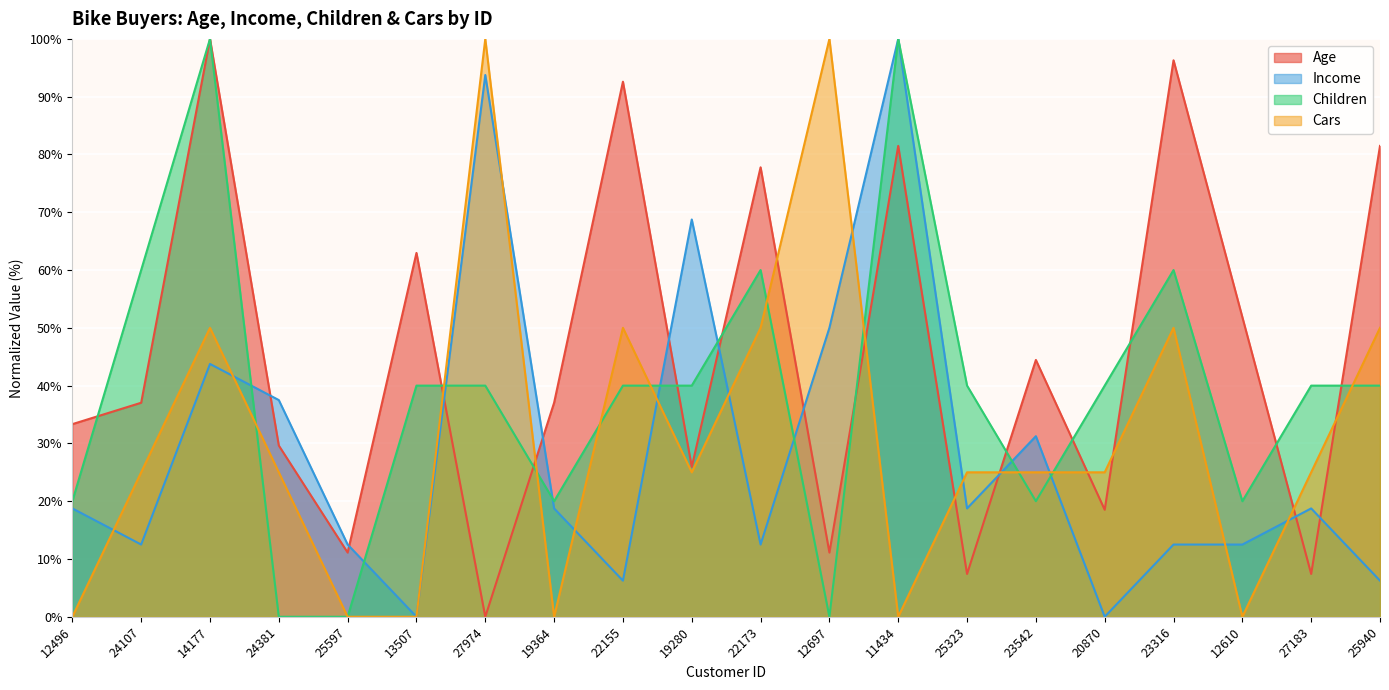

Reading left to right, list all the values displayed in this chart.

Age: 33.3	37.0	100.0	29.6	11.1	63.0	0.0	37.0	92.6	25.9	77.8	11.1	81.5	7.4	44.4	18.5	96.3	51.9	7.4	81.5
Income: 18.8	12.5	43.8	37.5	12.5	0.0	93.8	18.8	6.2	68.8	12.5	50.0	100.0	18.8	31.2	0.0	12.5	12.5	18.8	6.2
Children: 20.0	60.0	100.0	0.0	0.0	40.0	40.0	20.0	40.0	40.0	60.0	0.0	100.0	40.0	20.0	40.0	60.0	20.0	40.0	40.0
Cars: 0.0	25.0	50.0	25.0	0.0	0.0	100.0	0.0	50.0	25.0	50.0	100.0	0.0	25.0	25.0	25.0	50.0	0.0	25.0	50.0